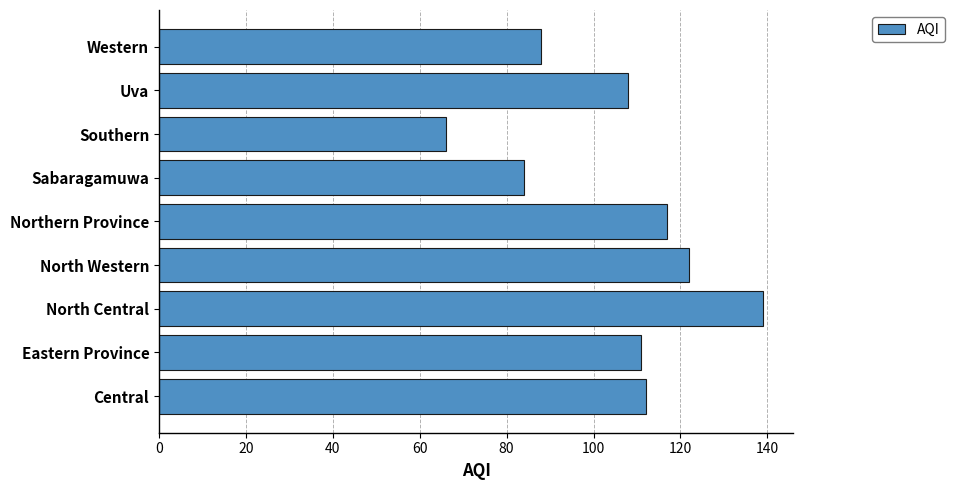

What is the average value?

105